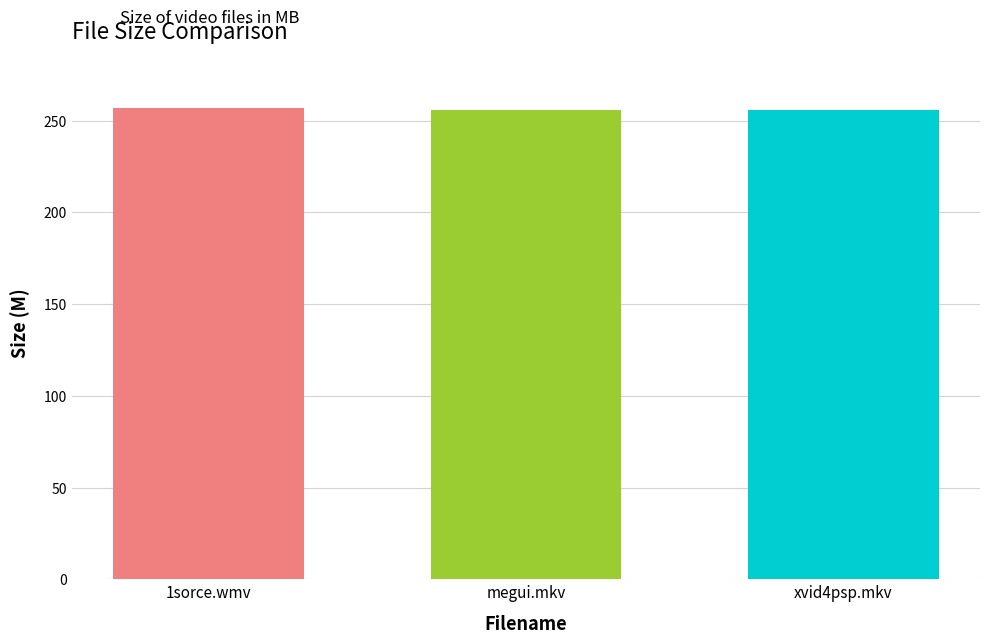

Is it true that the value at 1sorce.wmv is 257.1?

True